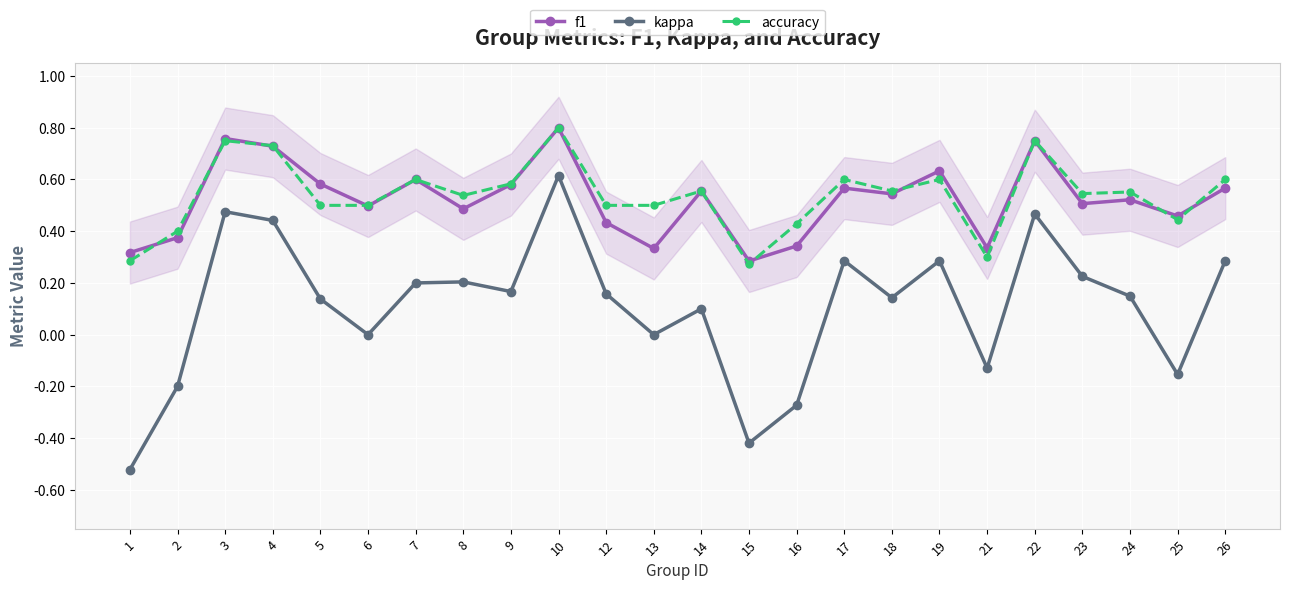

Does the chart display data point markers on the line(s)?

Yes